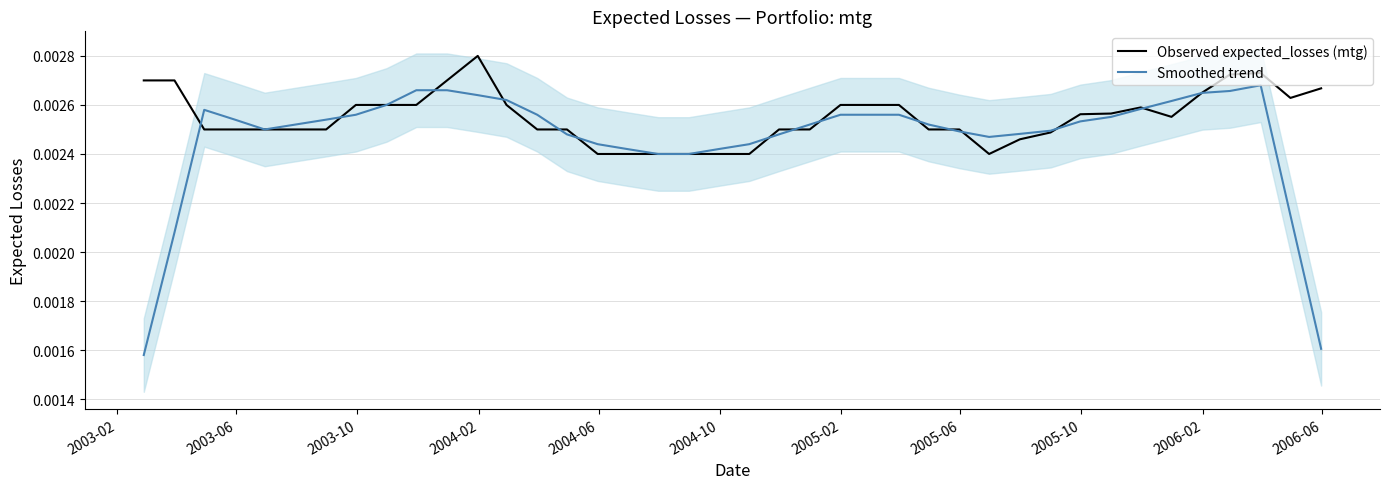

Which series ends up on top after the final intersection of Observed expected_losses (mtg) and Smoothed trend?

Observed expected_losses (mtg)